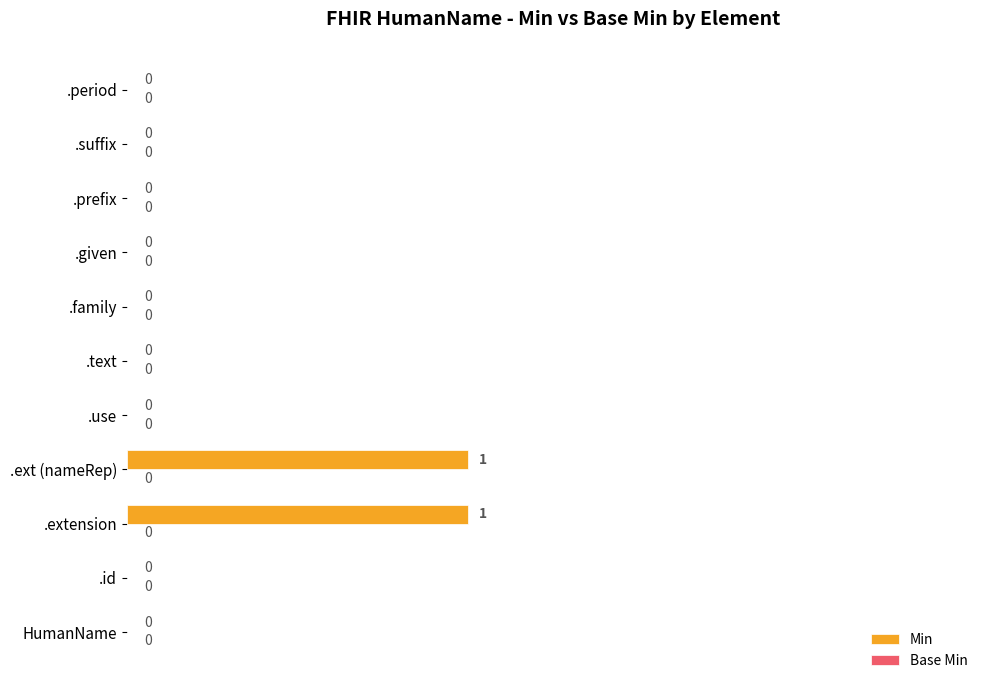

How many values are between 0 and 1?

11